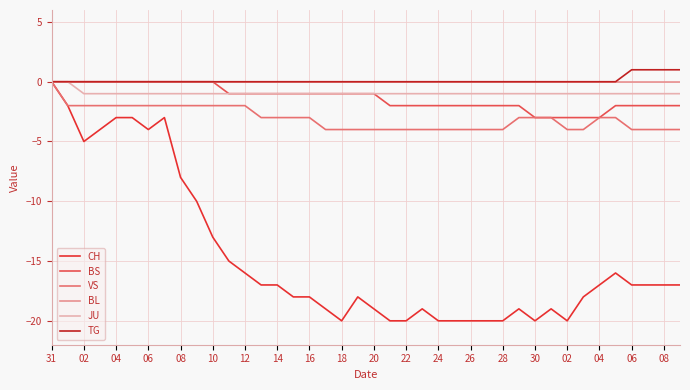

Does the chart display data point markers on the line(s)?

No